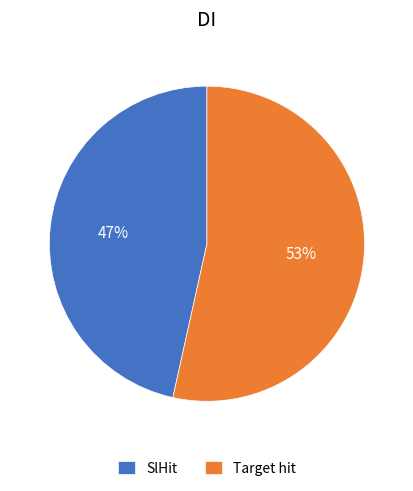

How many segments does this pie chart have?

2